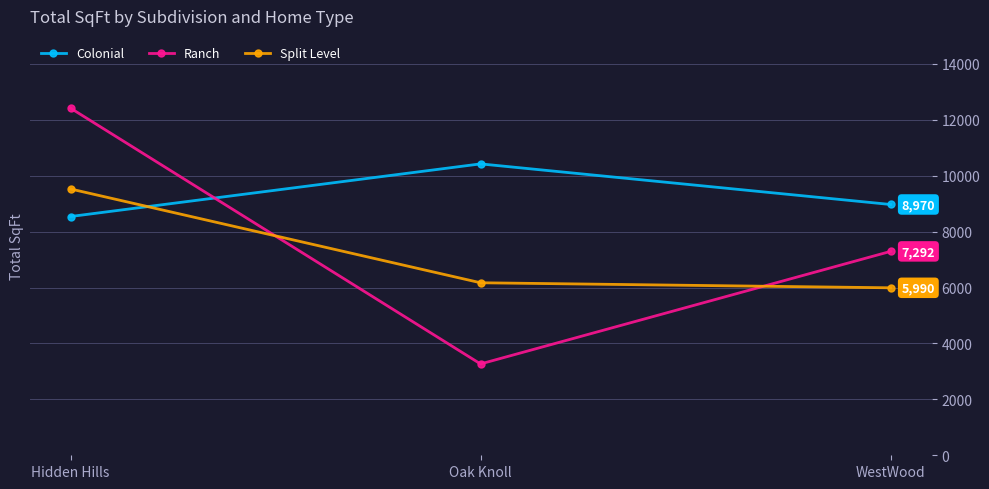

Reading left to right, what are all the values shown in this chart?

Colonial: 8540	10422	8970
Ranch: 12415	3267	7292
Split Level: 9525	6170	5990